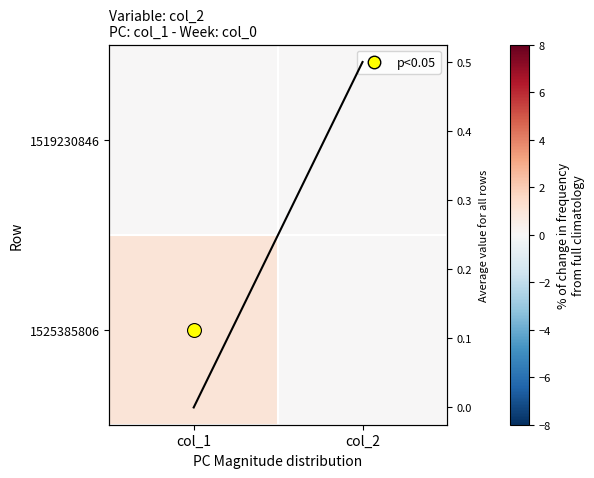

List the series in order of their peak value, highest first.

1525385806, Average, 1519230846